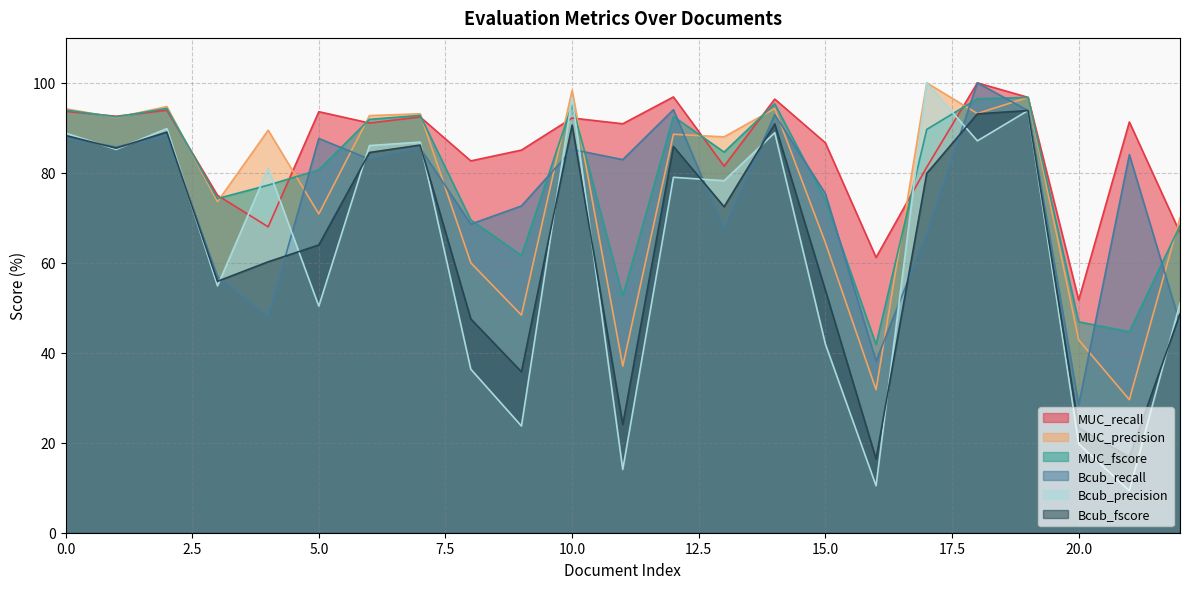

Reading left to right, what are all the values shown in this chart?

MUC_recall: 0=93.7	1=92.6	2=93.9	3=75.0	4=68.0	5=93.6	6=91.1	7=92.4	8=82.7	9=85.1	10=92.2	11=90.9	12=96.9	13=81.5	14=96.4	15=86.7	16=61.2	17=81.2	18=100.0	19=96.8	20=51.7	21=91.3	22=66.7
MUC_precision: 0=94.3	1=92.3	2=94.7	3=73.6	4=89.5	5=70.9	6=92.7	7=93.1	8=60.0	9=48.4	10=98.3	11=37.0	12=88.6	13=88.0	14=94.3	15=64.5	16=31.8	17=100.0	18=93.2	19=96.8	20=42.9	21=29.6	22=70.0
MUC_fscore: 0=94.0	1=92.4	2=94.3	3=74.3	4=77.3	5=80.7	6=91.9	7=92.8	8=69.5	9=61.7	10=95.2	11=52.6	12=92.5	13=84.6	14=95.3	15=73.9	16=41.8	17=89.7	18=96.5	19=96.8	20=46.9	21=44.7	22=68.3
Bcub_recall: 0=87.8	1=85.8	2=88.3	3=57.0	4=47.9	5=87.6	6=83.0	7=85.5	8=68.6	9=72.6	10=85.2	11=82.9	12=94.0	13=67.5	14=92.9	15=75.4	16=38.1	17=66.5	18=100.0	19=93.8	20=28.4	21=84.0	22=46.5
Bcub_precision: 0=88.9	1=85.2	2=89.8	3=54.9	4=81.0	5=50.4	6=86.1	7=86.8	8=36.4	9=23.7	10=96.7	11=14.1	12=79.0	13=78.3	14=88.9	15=41.9	16=10.4	17=100.0	18=87.1	19=93.8	20=19.8	21=9.3	22=51.0
Bcub_fscore: 0=88.3	1=85.5	2=89.1	3=55.9	4=60.2	5=64.0	6=84.5	7=86.2	8=47.5	9=35.8	10=90.6	11=24.0	12=85.9	13=72.5	14=90.9	15=53.9	16=16.4	17=79.9	18=93.1	19=93.8	20=23.3	21=16.8	22=48.6